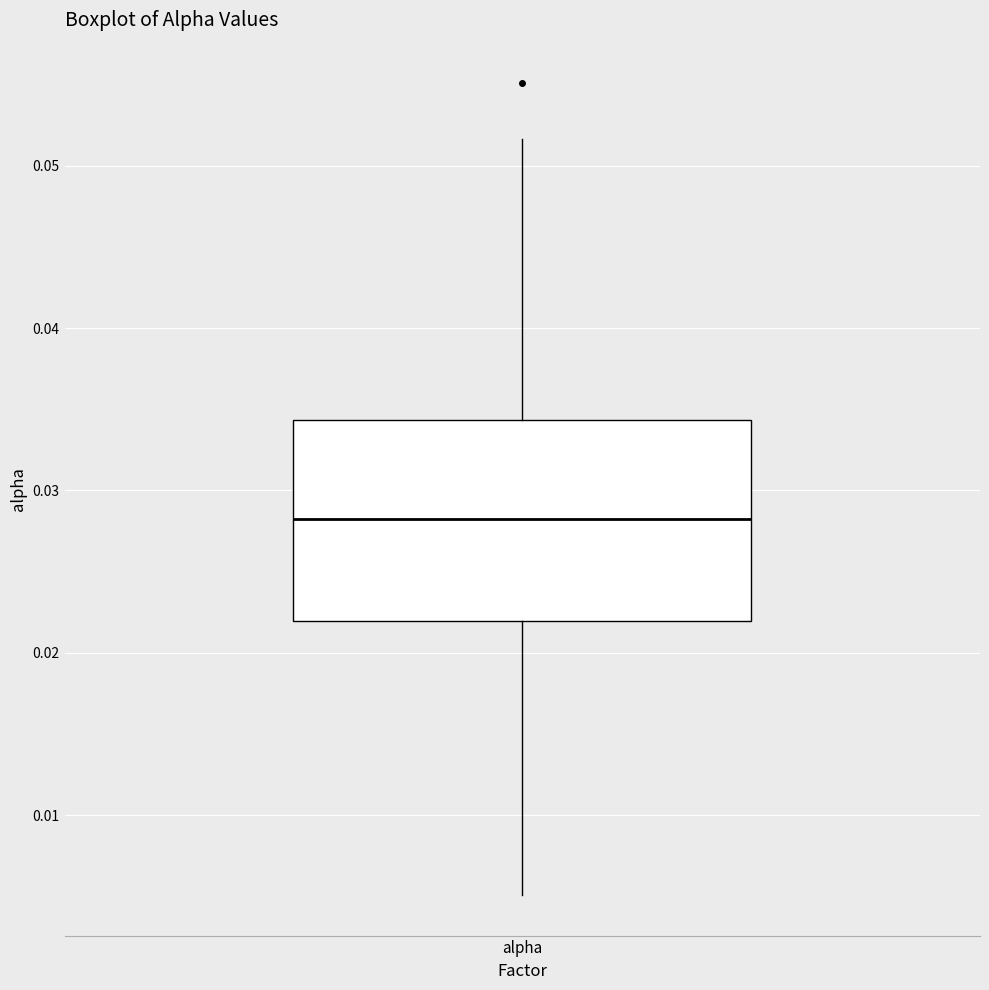

Where does the upper whisker of the box for alpha end on the y-axis? The values are not printed on the chart, so give them approximately, as read against the axis.

0.052